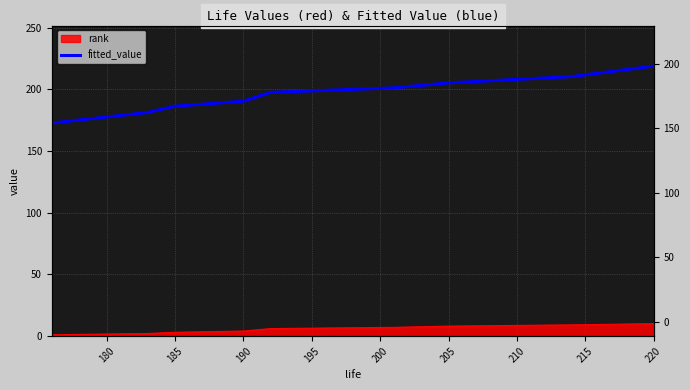

Between 205 and 185, which is larger?

205